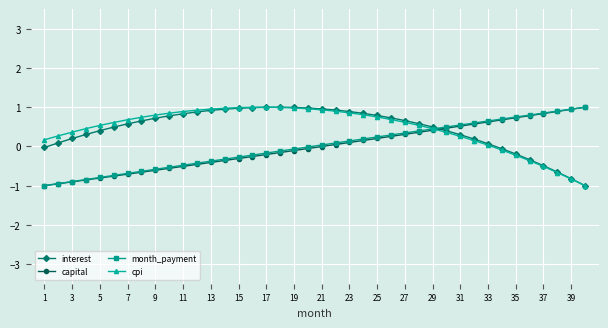

What is the value of the cpi point at the 26th from the left?

0.7